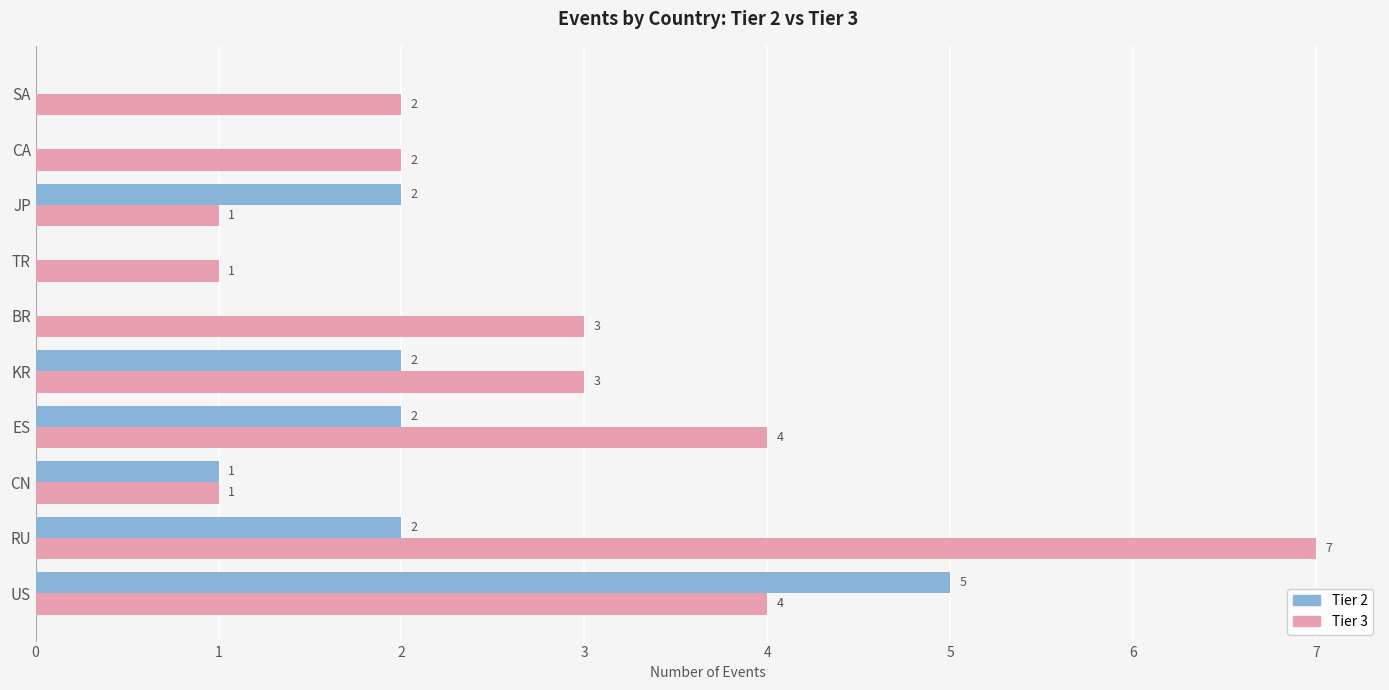

What is the sum of all Tier 2 values?

14